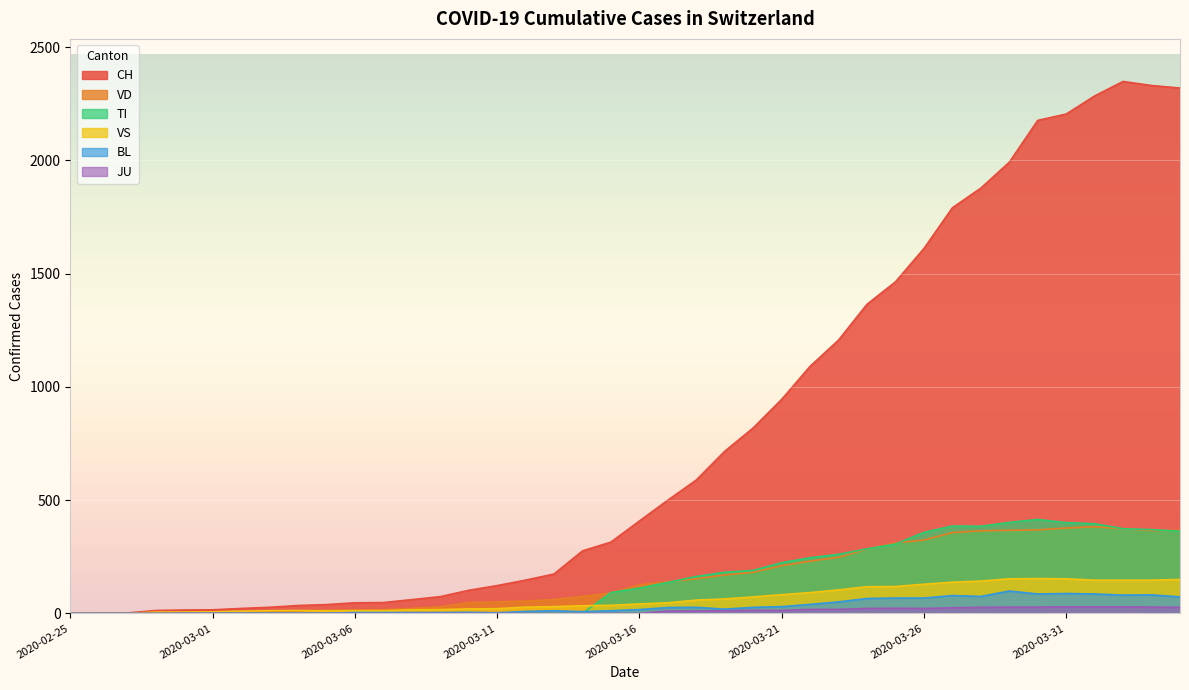

What is the value of the BL point at the 6th from the left?

1